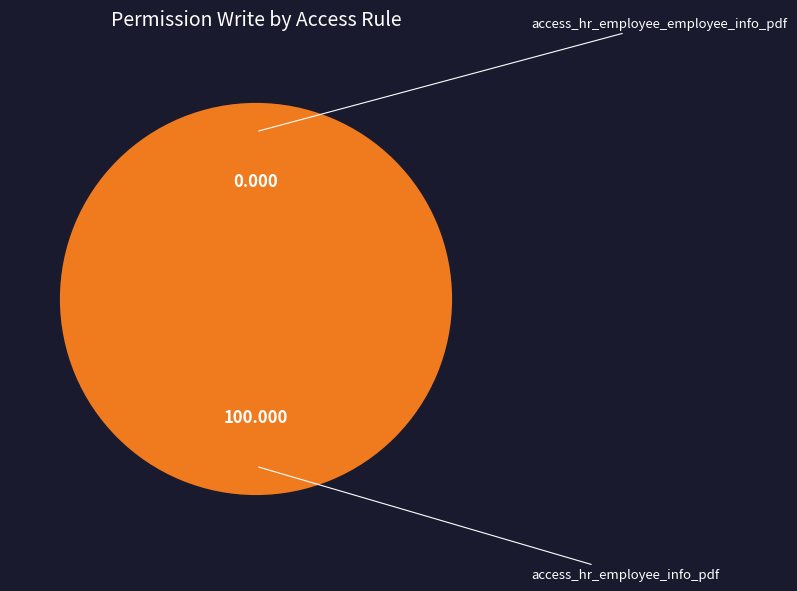

Combined, do access_hr_employee_info_pdf and access_hr_employee_employee_info_pdf account for over 50%?

Yes